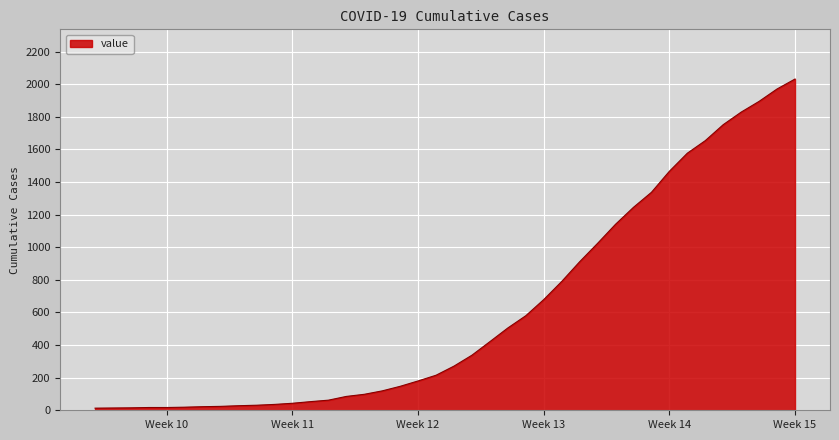

What is the maximum value shown in the chart?

2032